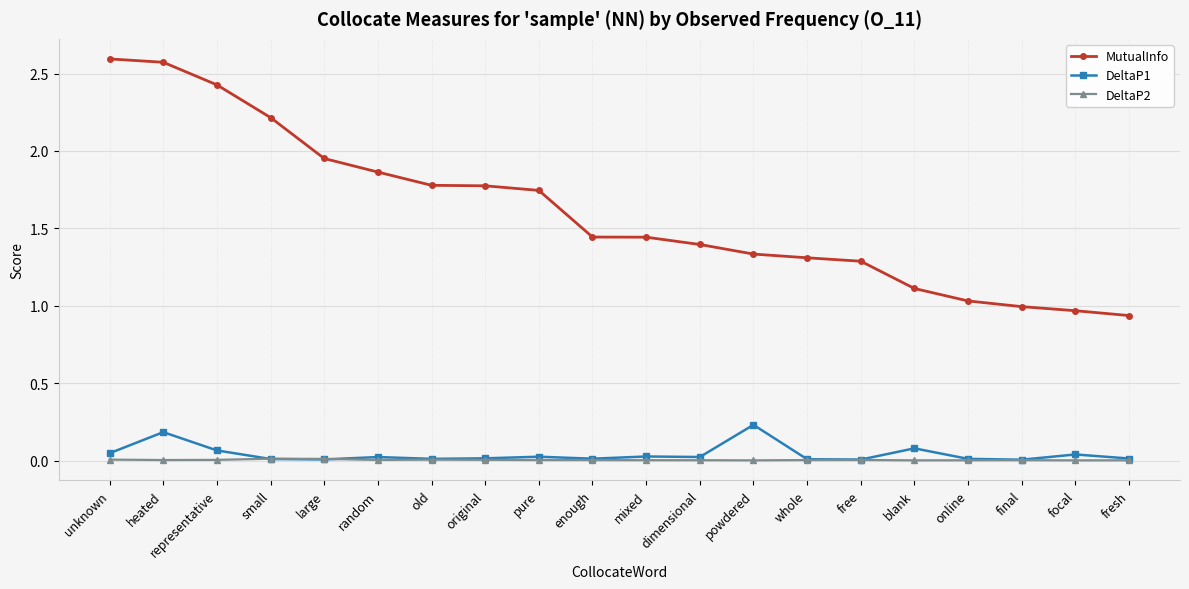

What is the greatest value displayed?

2.6